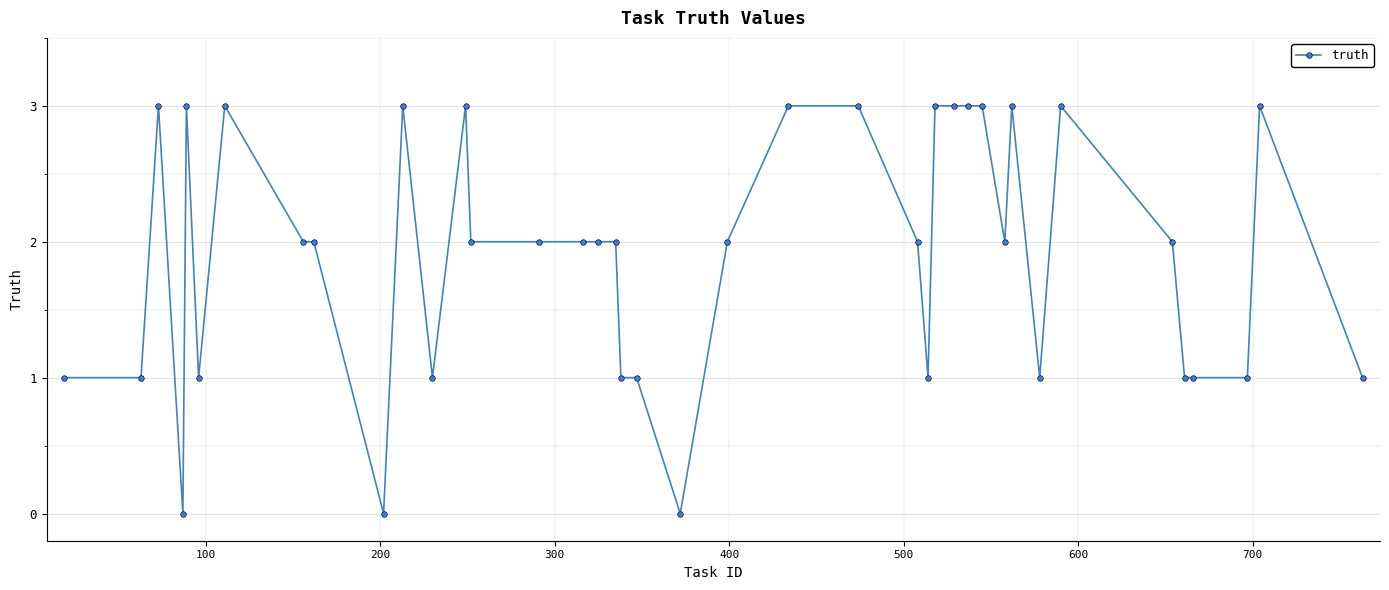

What is the maximum value shown in the chart?

3